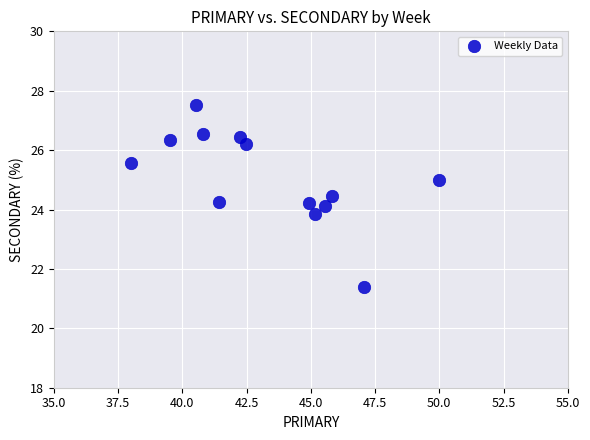

What is the range of Y values (max minus min)?

6.1